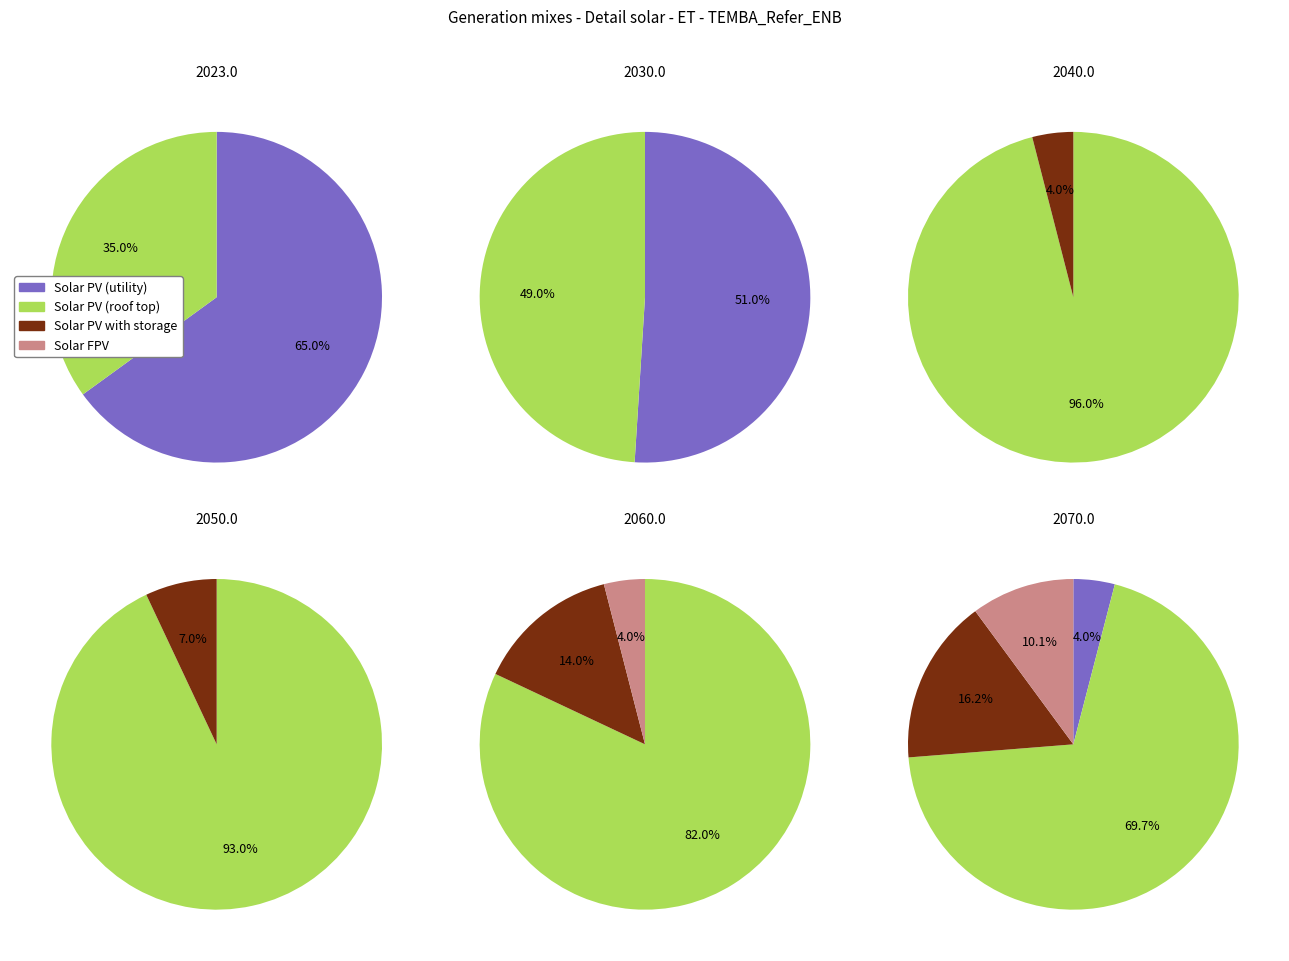

Rank the series by their maximum value, from lowest to highest.

Solar FPV, Solar PV with storage, Solar PV (utility), Solar PV (roof top)